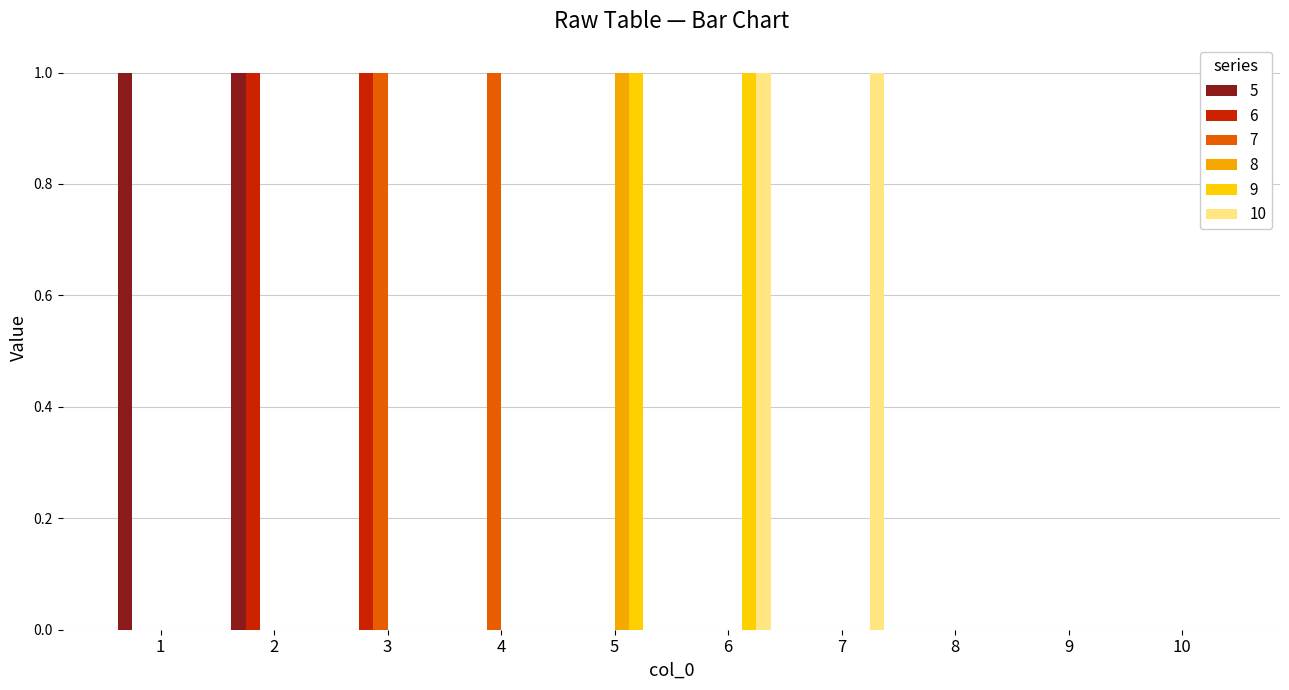

What is the spread (max minus min) of values at 4?

1